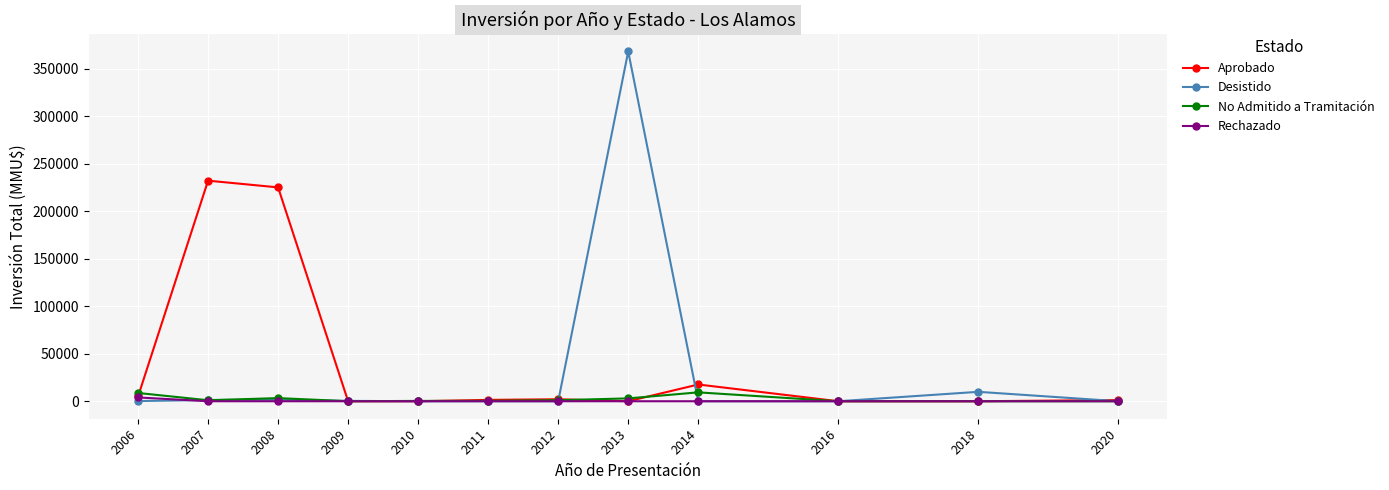

Between 2010 and 2013, which series saw the biggest shift?

Desistido